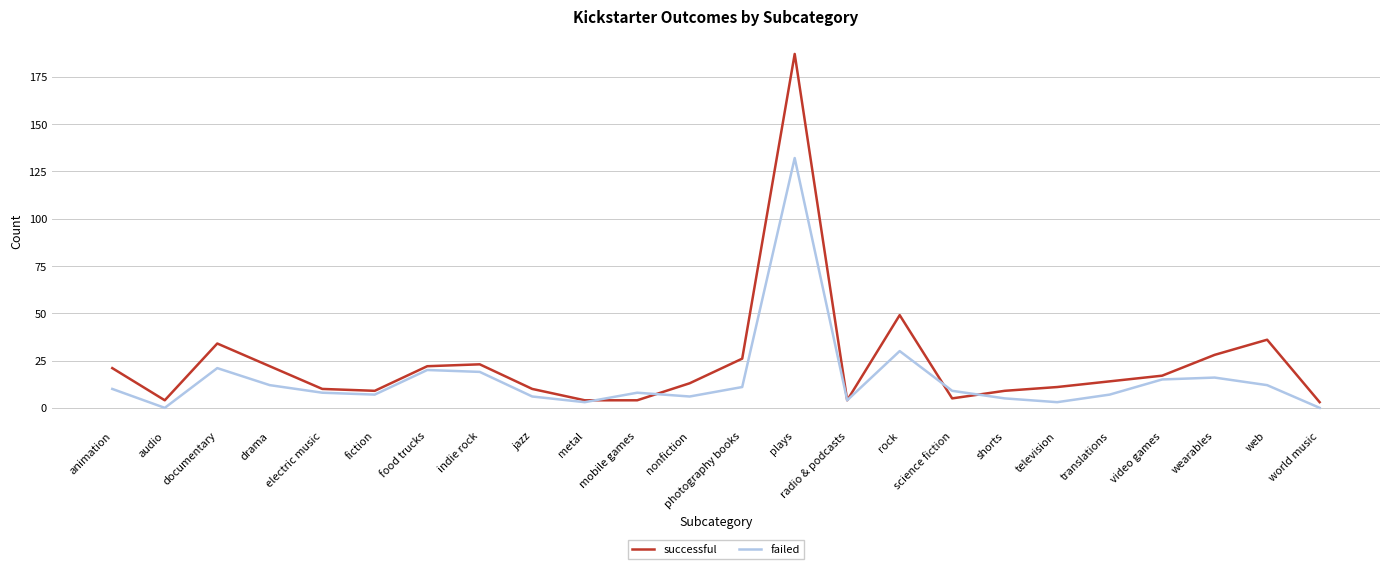

After their last crossing, which series has the higher values: successful or failed?

successful